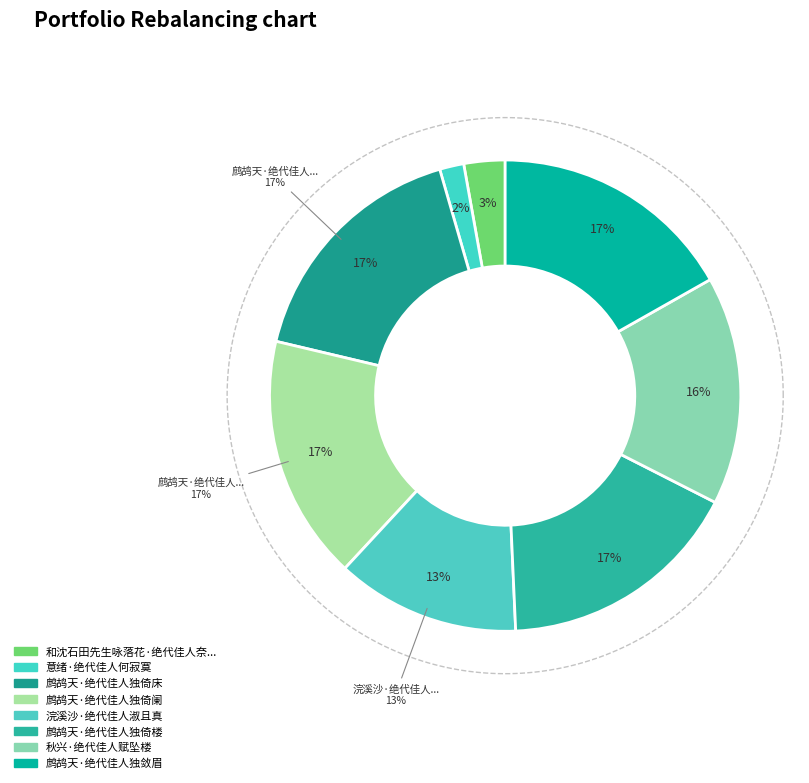

How much of the chart is everything except 鹧鸪天·绝代佳人独倚楼?

83.2%